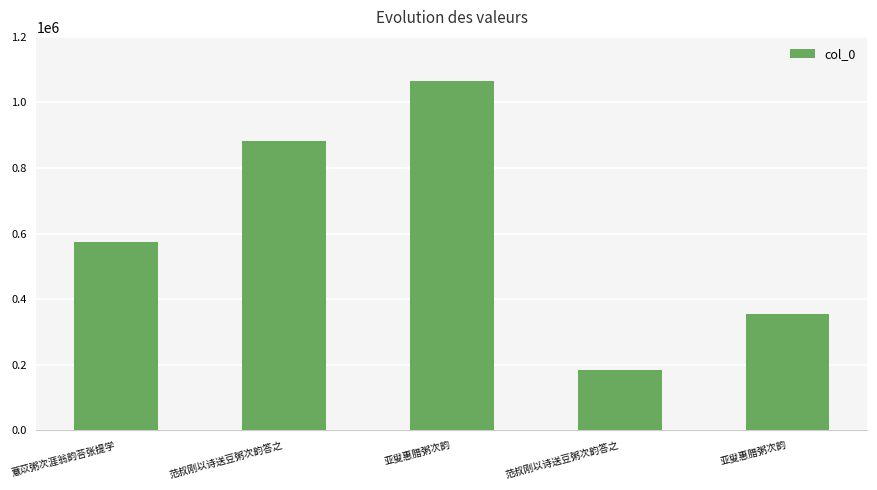

Rank the categories by value from lowest to highest.

范叔刚以诗送豆粥次韵答之, 亚叟惠腊粥次韵, 薏苡粥次涯翁韵荅张提学, 范叔刚以诗送豆粥次韵答之, 亚叟惠腊粥次韵